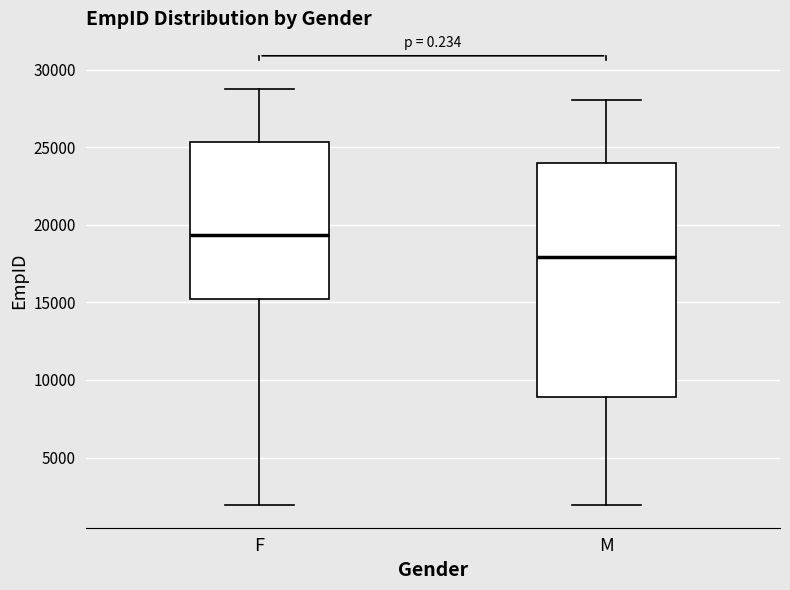

Reading left to right, transcribe this box plot: for each box, give where its median line is, the range the box spans, and where its two whiskers end, as read against the y-axis. The values are not printed on the chart, so give them approximately, as read against the axis.

F: median 19500, box 15000 to 25500, whiskers 2000 to 28500
M: median 18000, box 9000 to 24000, whiskers 2000 to 28000